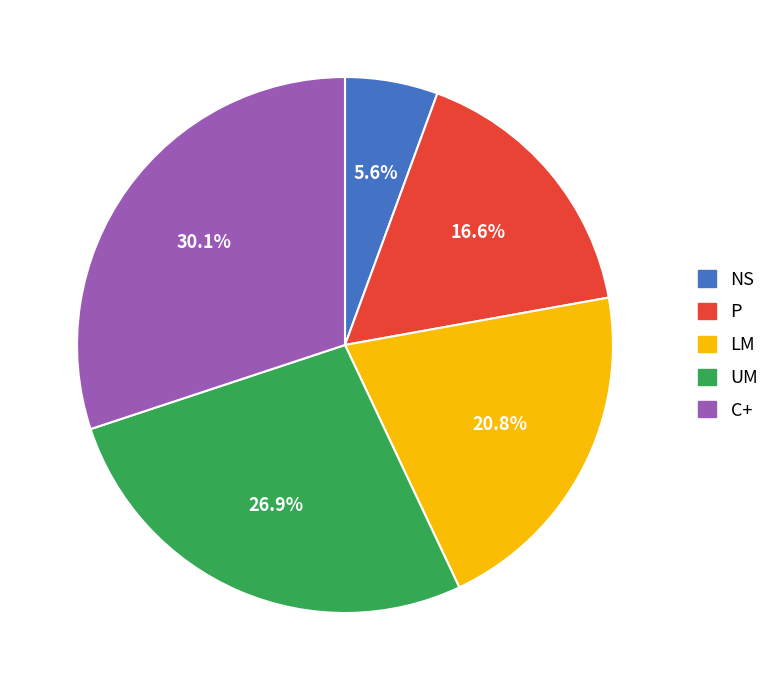

What percentage is the P slice, to the nearest percent?

17%